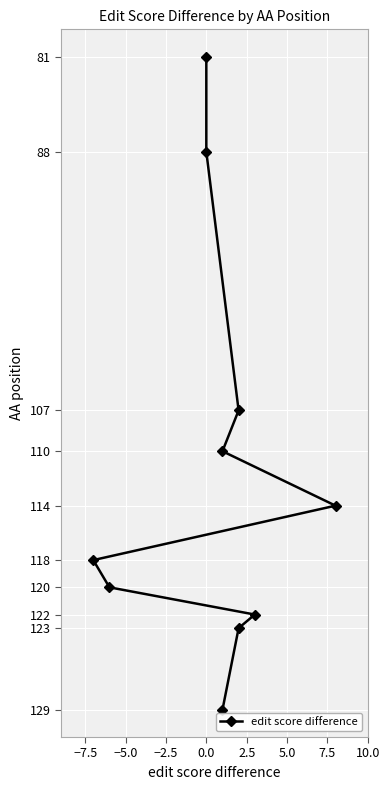

Between −7.5 and 10.0, which is larger?

10.0